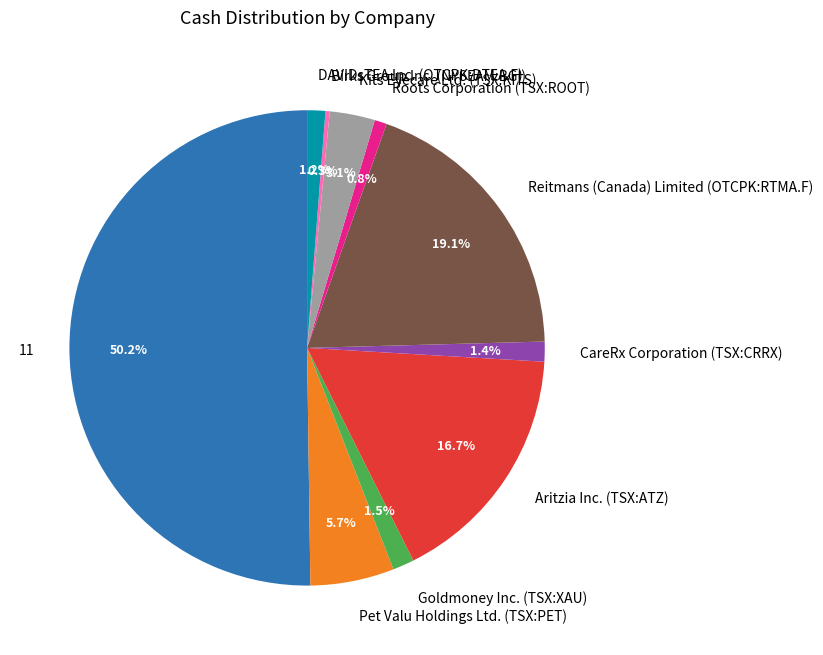

Does Roots Corporation (TSX:ROOT) account for over 50% of the chart?

No